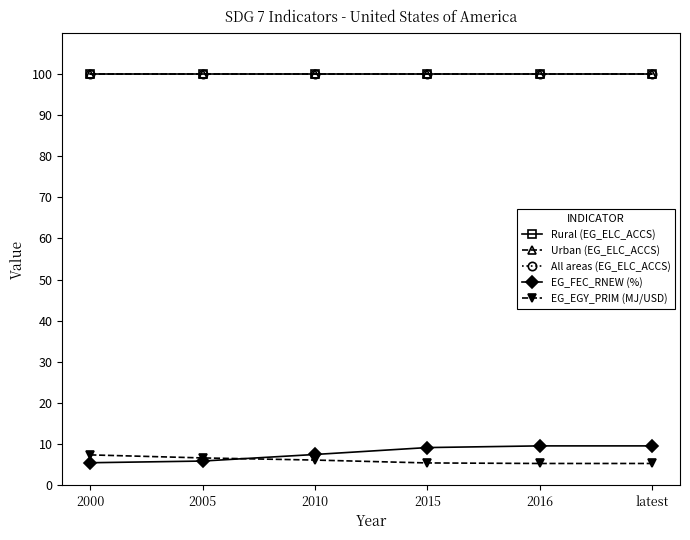

What position from the left is 2000?

1